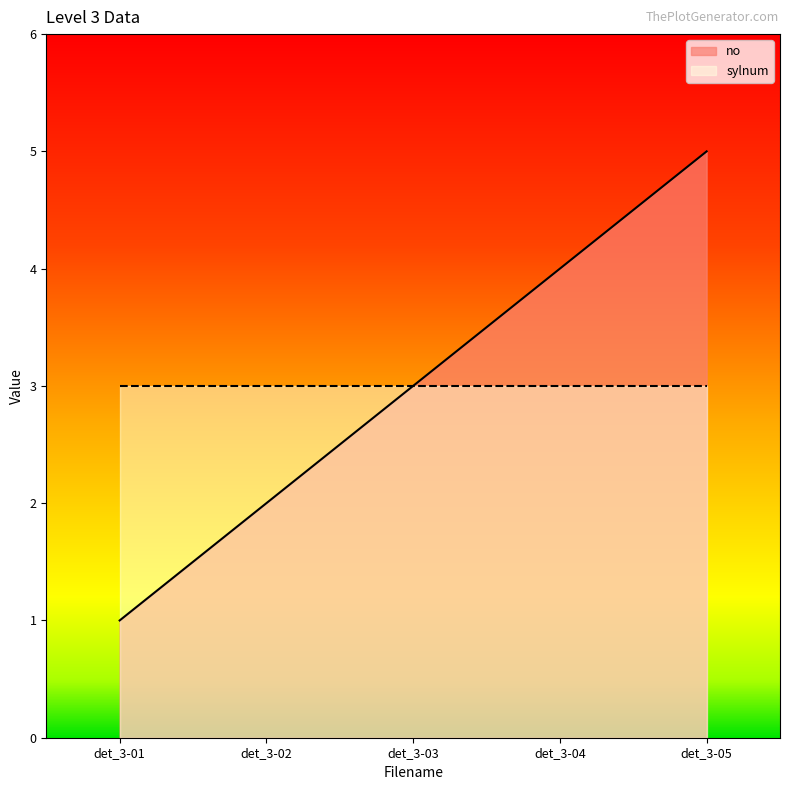

What is the greatest value displayed?

5